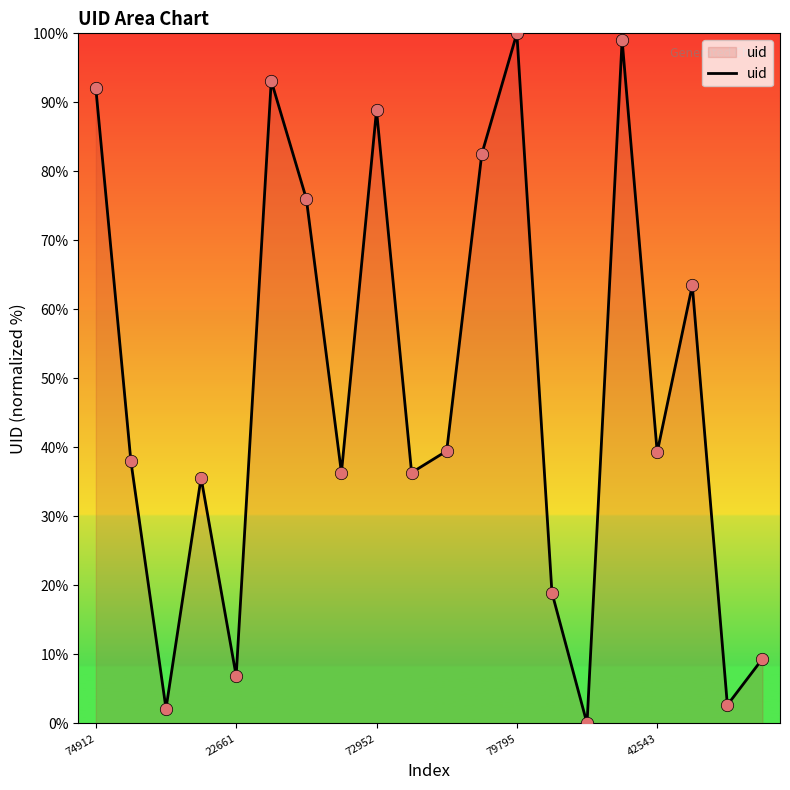

What is the difference between the maximum and minimum values?

100.0